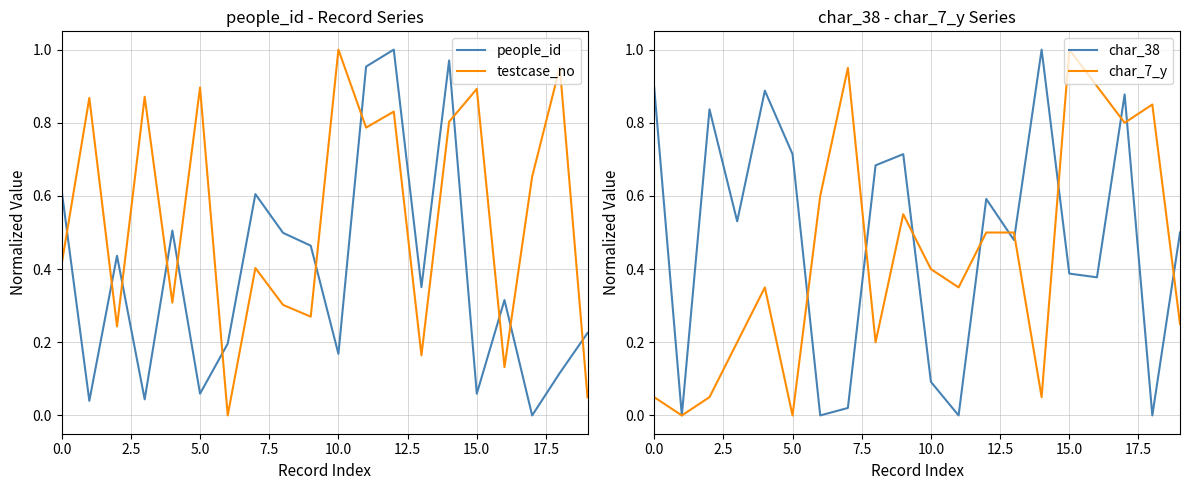

Count the number of categories in the chart.

20